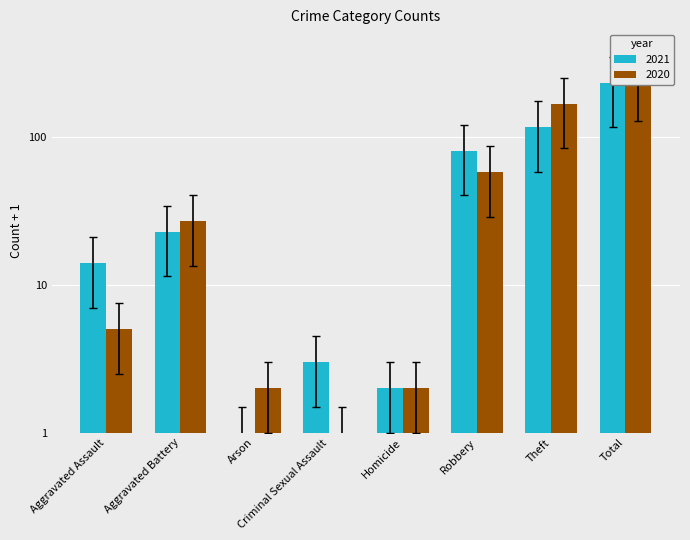

What is the label of the 8th bar from the right?

Aggravated Assault